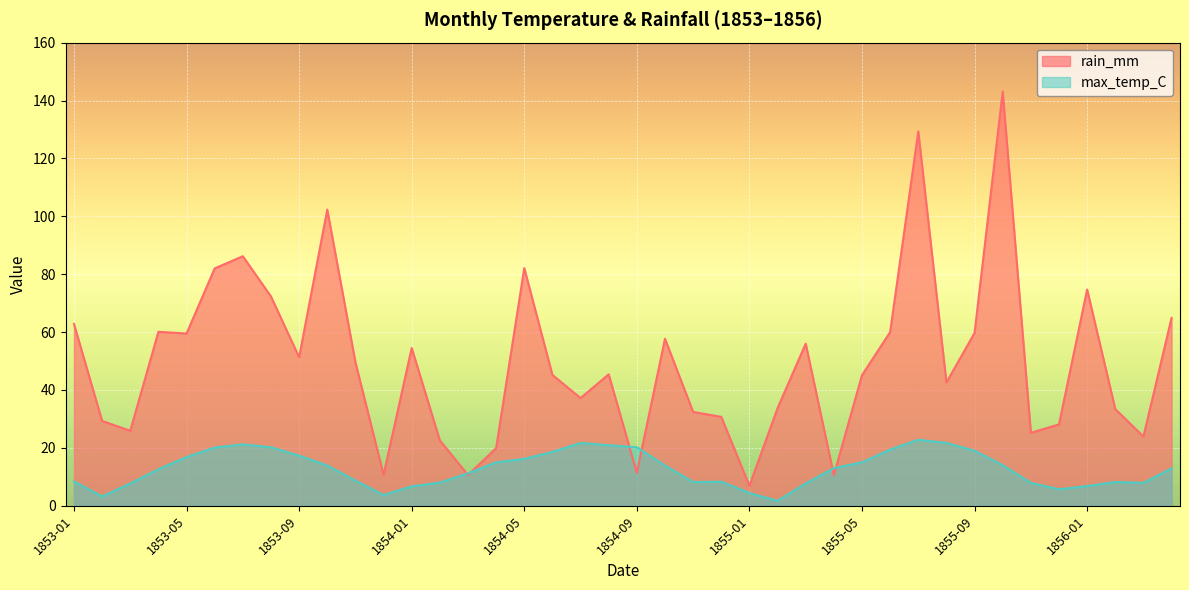

Which series has the widest spread of values?

rain_mm